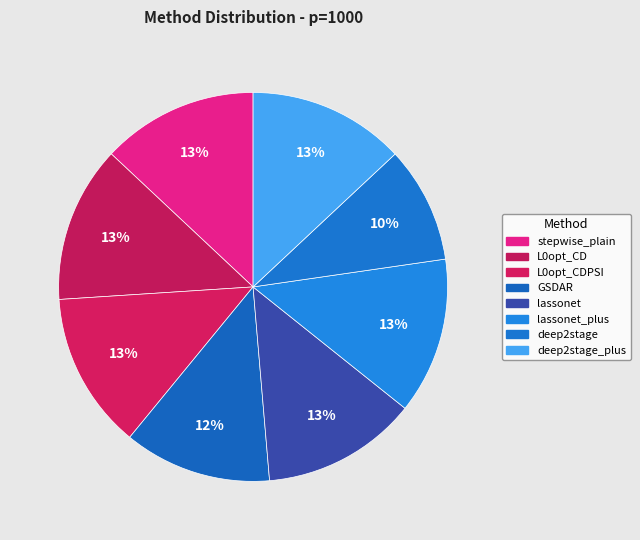

To the nearest percent, what percentage of the pie is deep2stage_plus?

13%